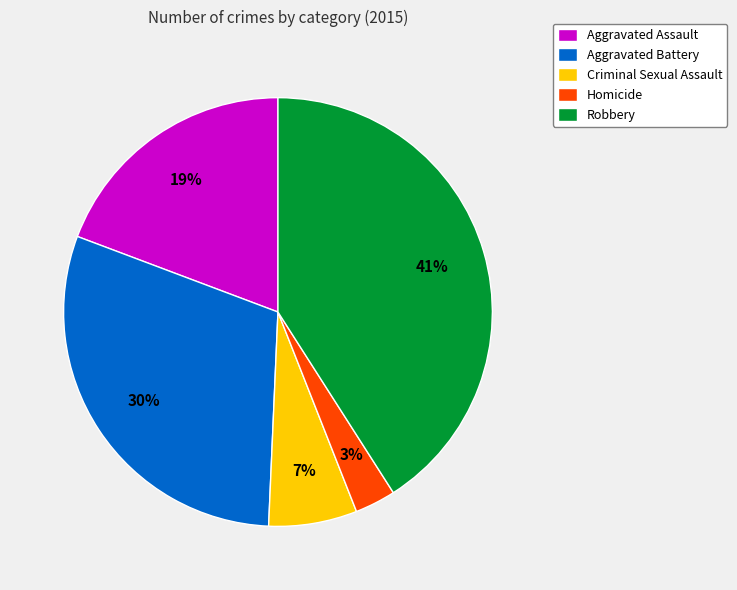

Rank the categories by value from lowest to highest.

Homicide, Criminal Sexual Assault, Aggravated Assault, Aggravated Battery, Robbery